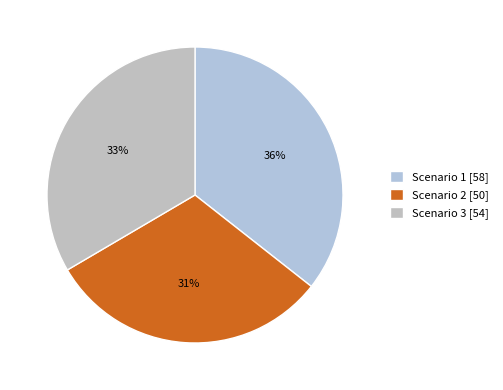

How many segments does this pie chart have?

3